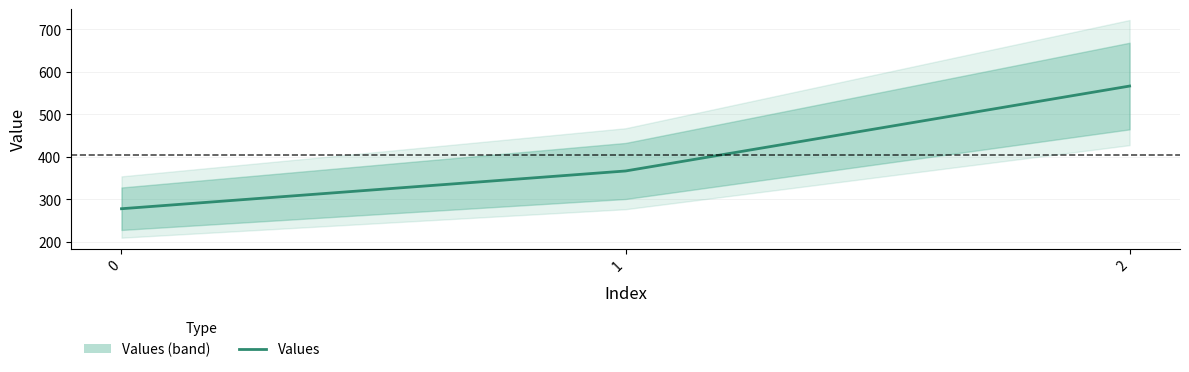

Which label corresponds to the largest value in the chart?

2